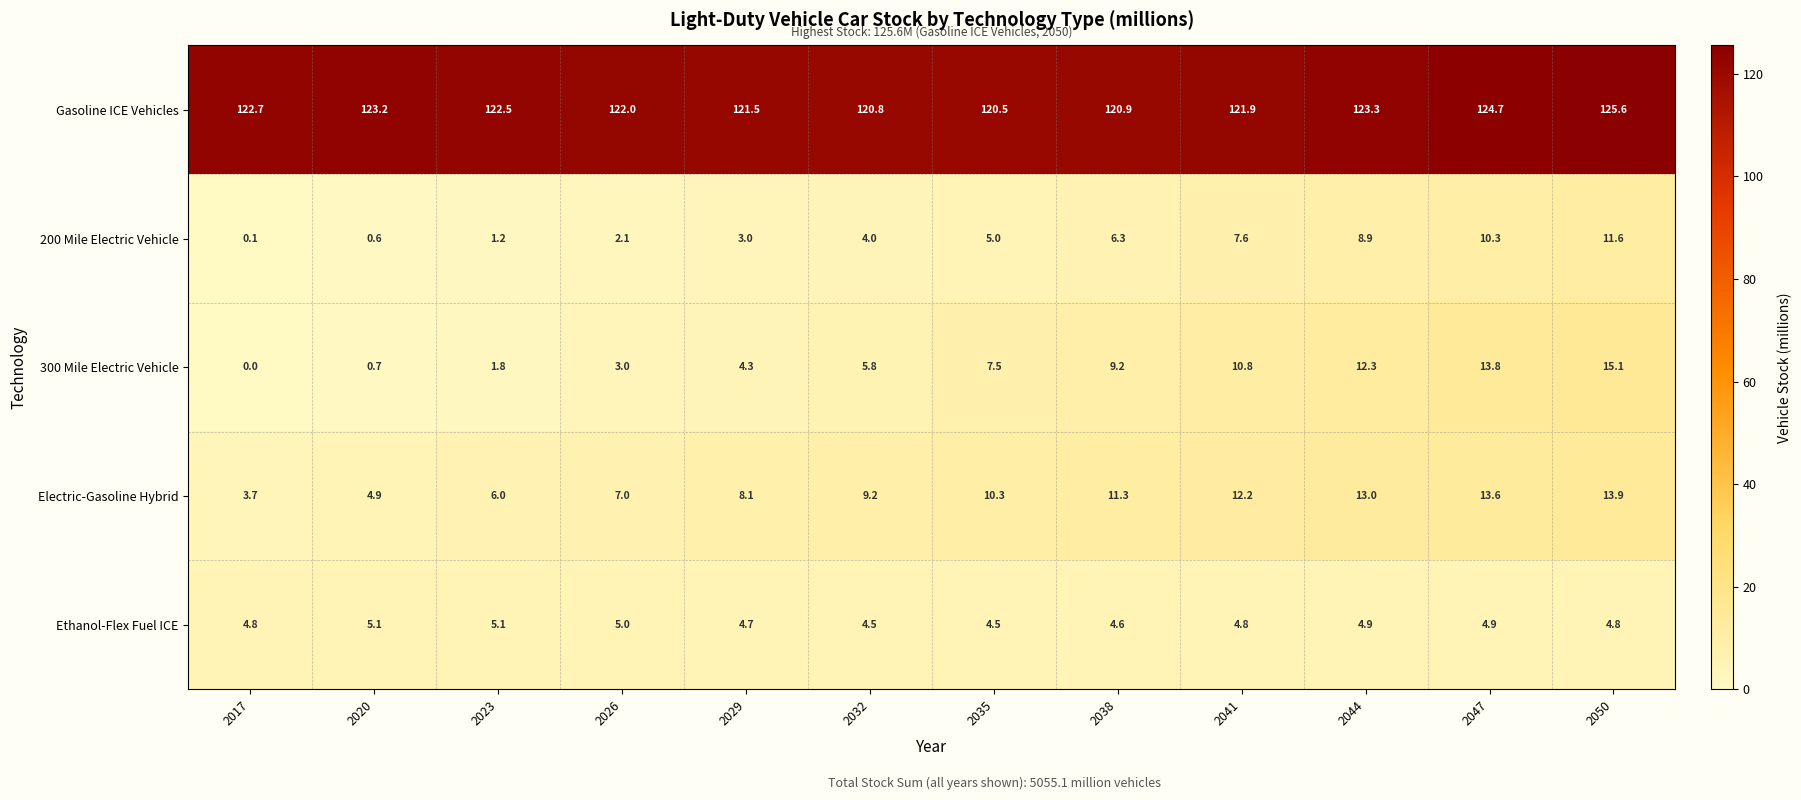

What is the spread (max minus min) of values at 2023?

121.3